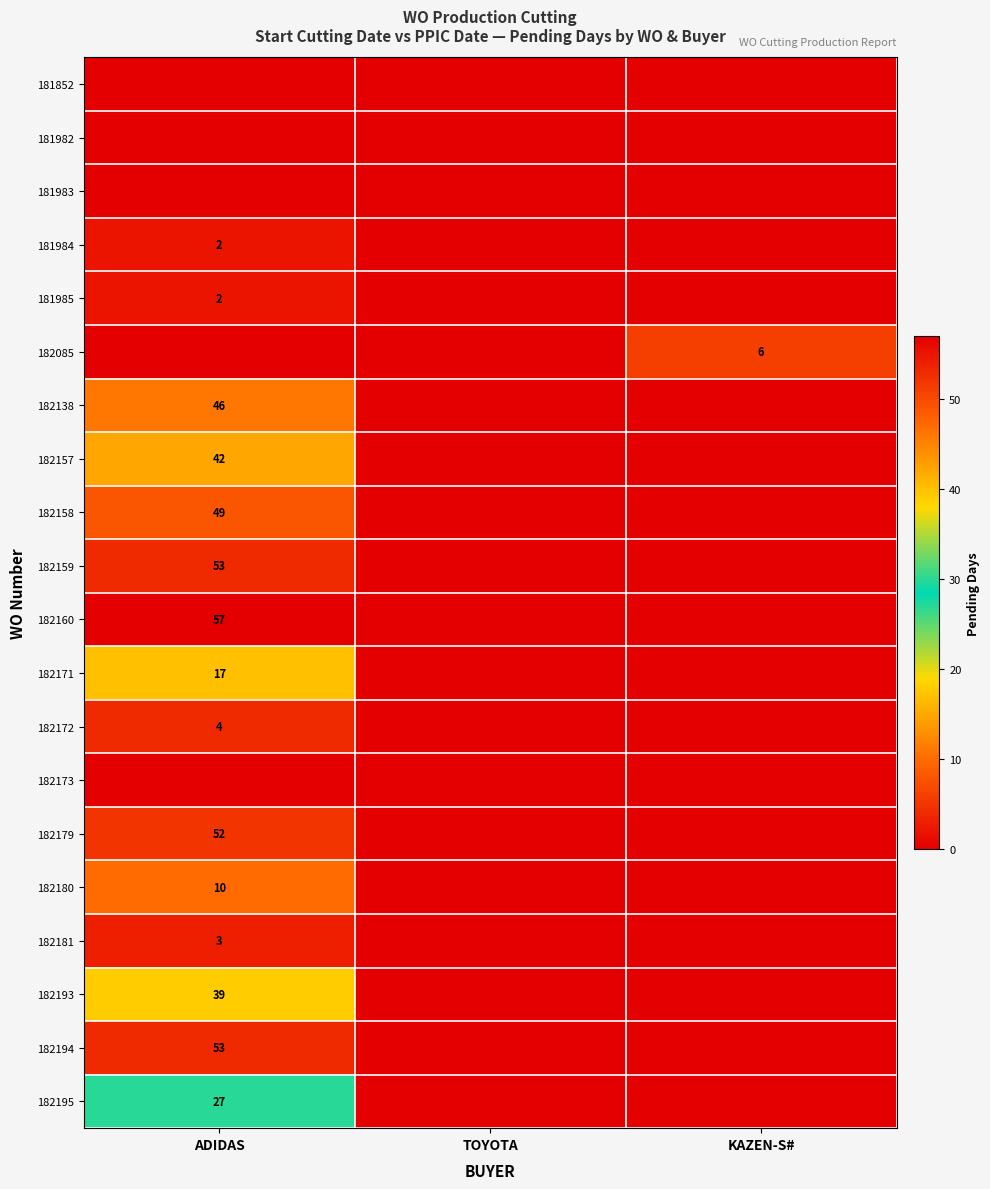

The value of 182160 at ADIDAS is 57. True or false?

True